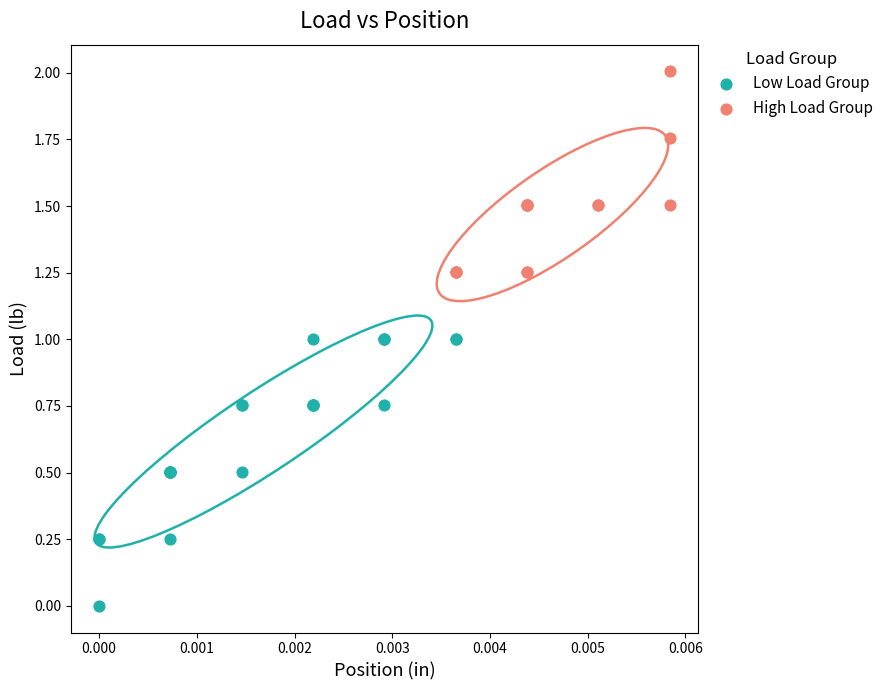

Which series contains the highest Y value?

High Load Group